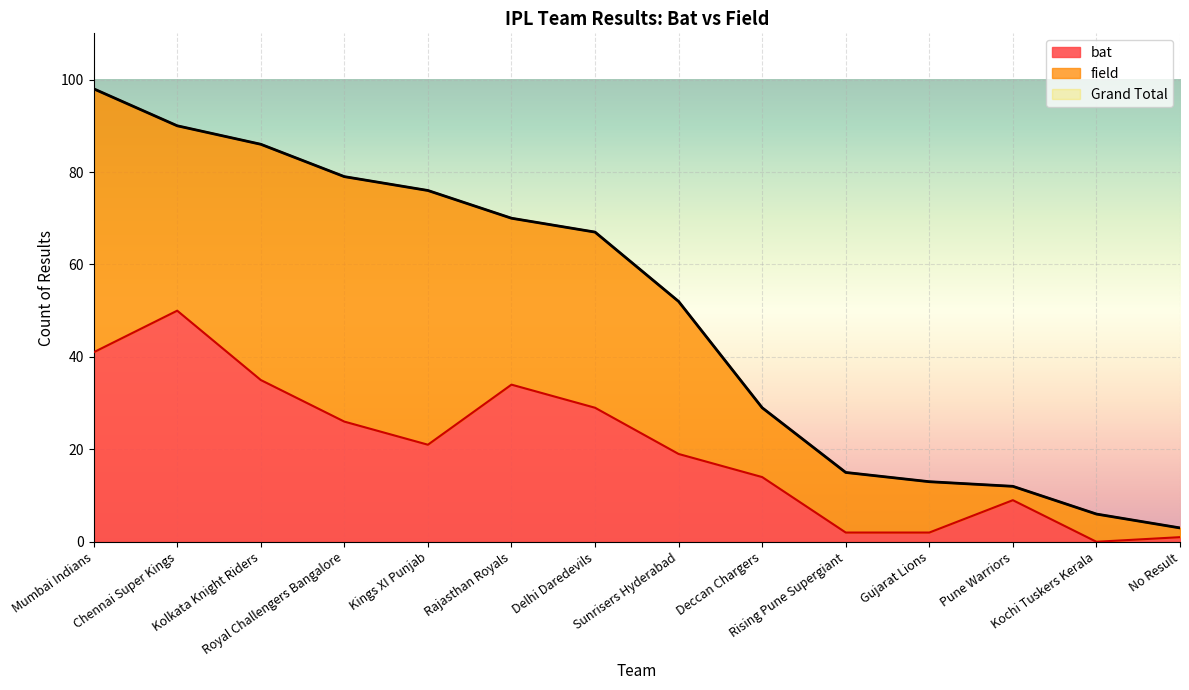

Between Deccan Chargers and Rising Pune Supergiant, which series saw the biggest shift?

Grand Total